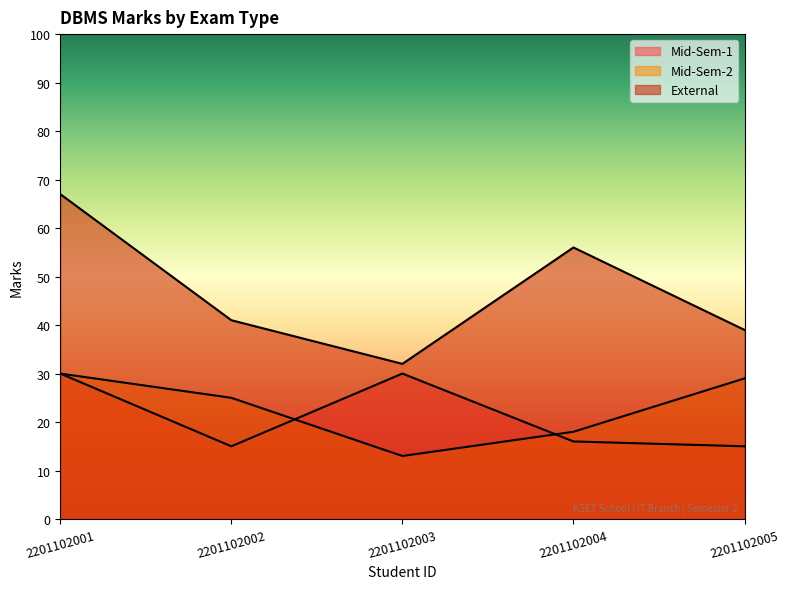

Which series changed the most between 2201102002 and 2201102005?

Mid-Sem-2